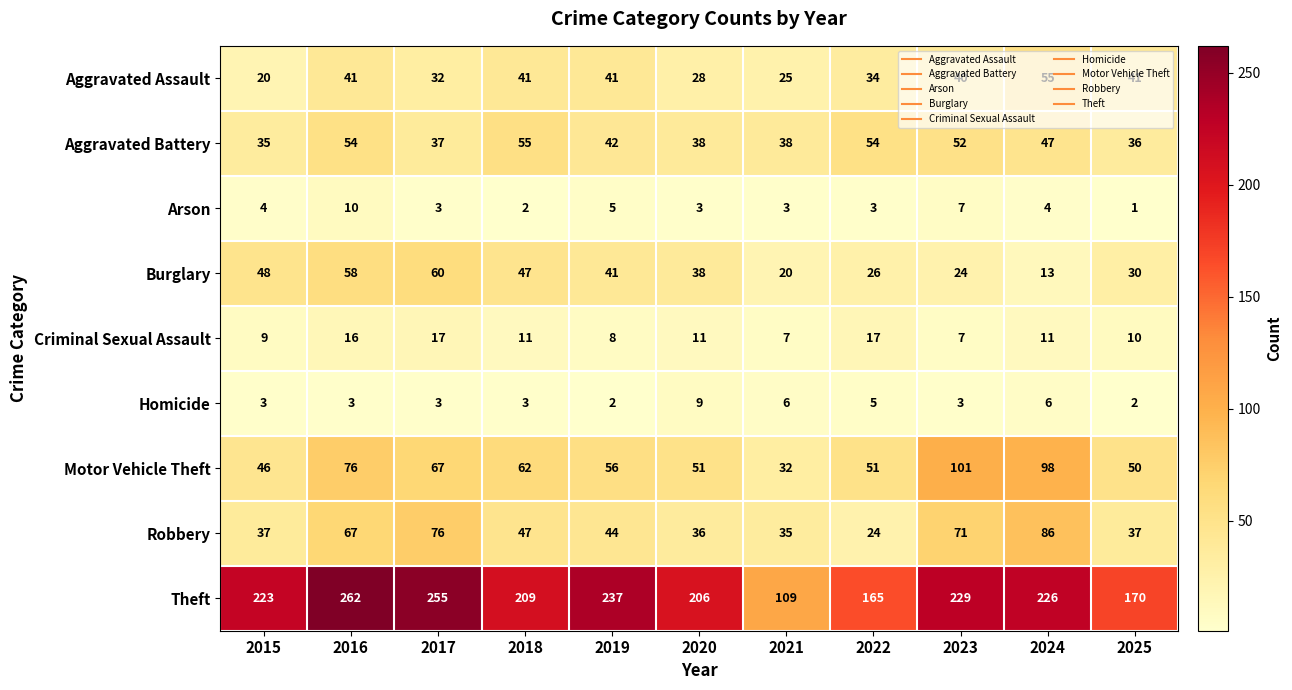

At how many categories does at least one series exceed 54?

11